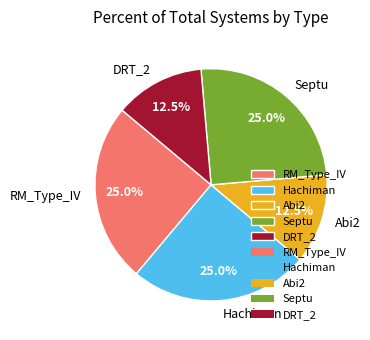

Is there a majority slice in this chart?

No